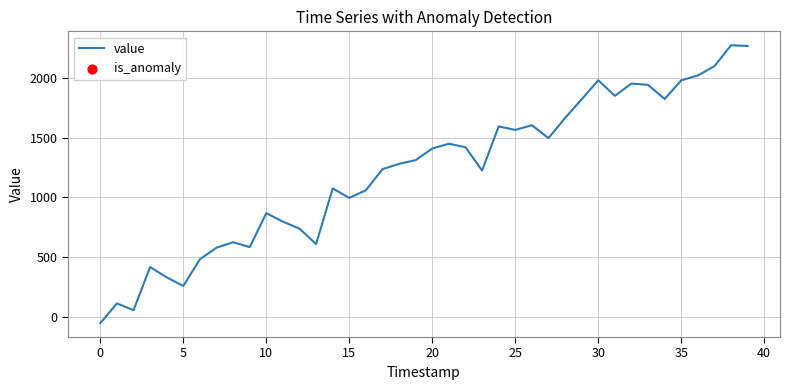

What is the minimum value shown in the chart?

-55.0